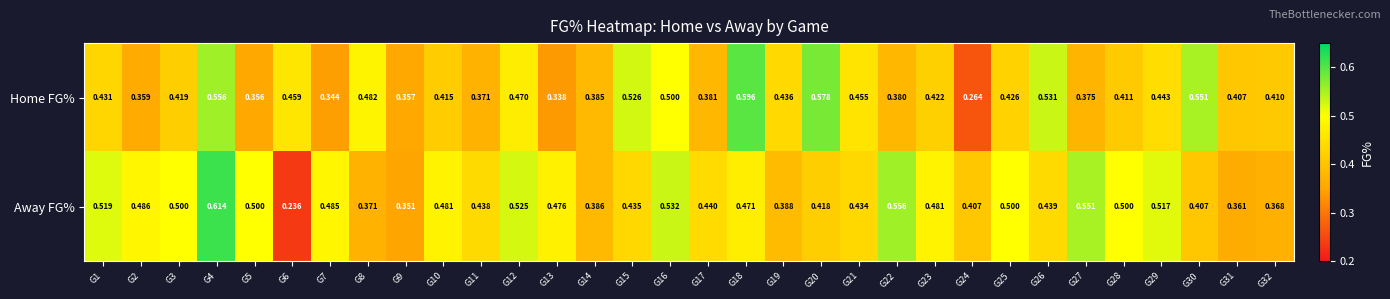

Is the value of Away FG% at G19 greater than the value of Home FG% at G3?

No